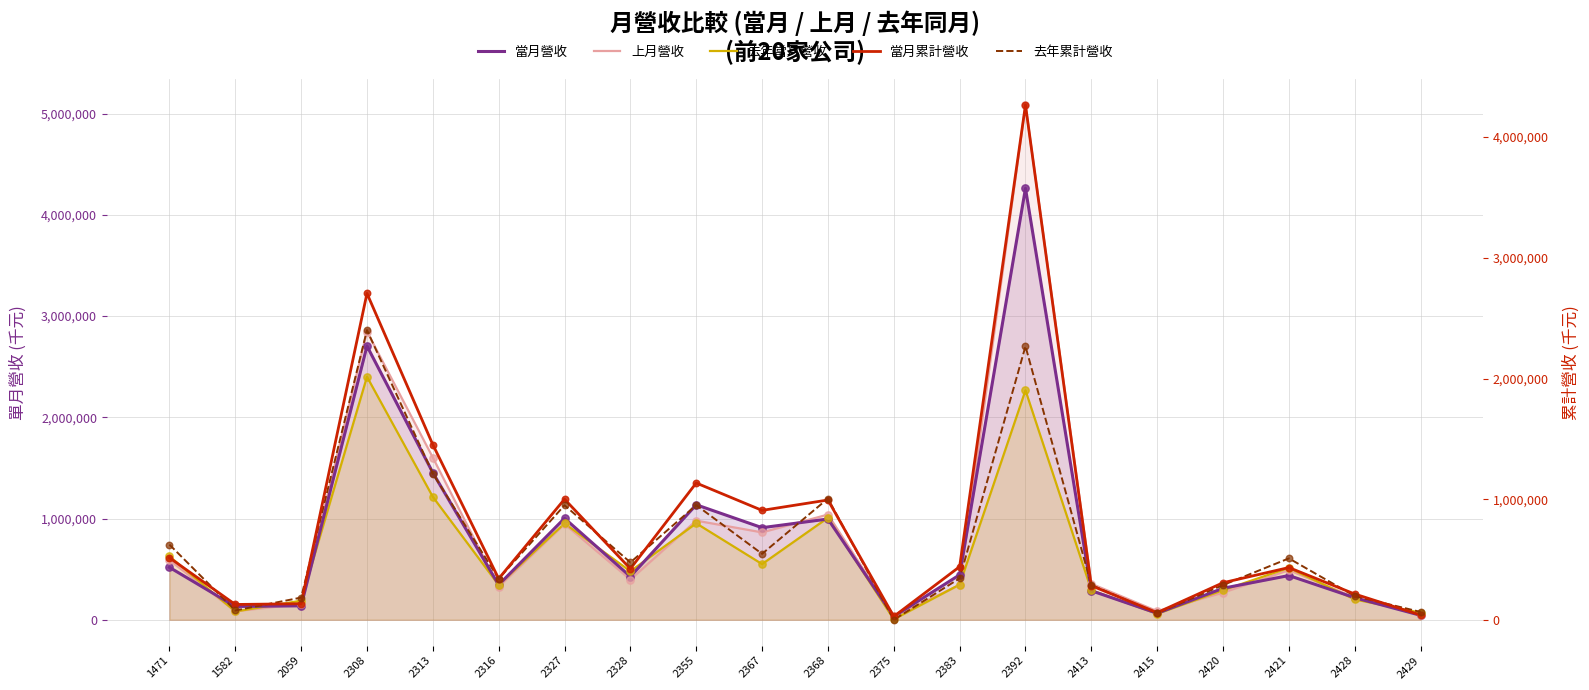

Which series reaches the minimum Y coordinate?

去年當月營收